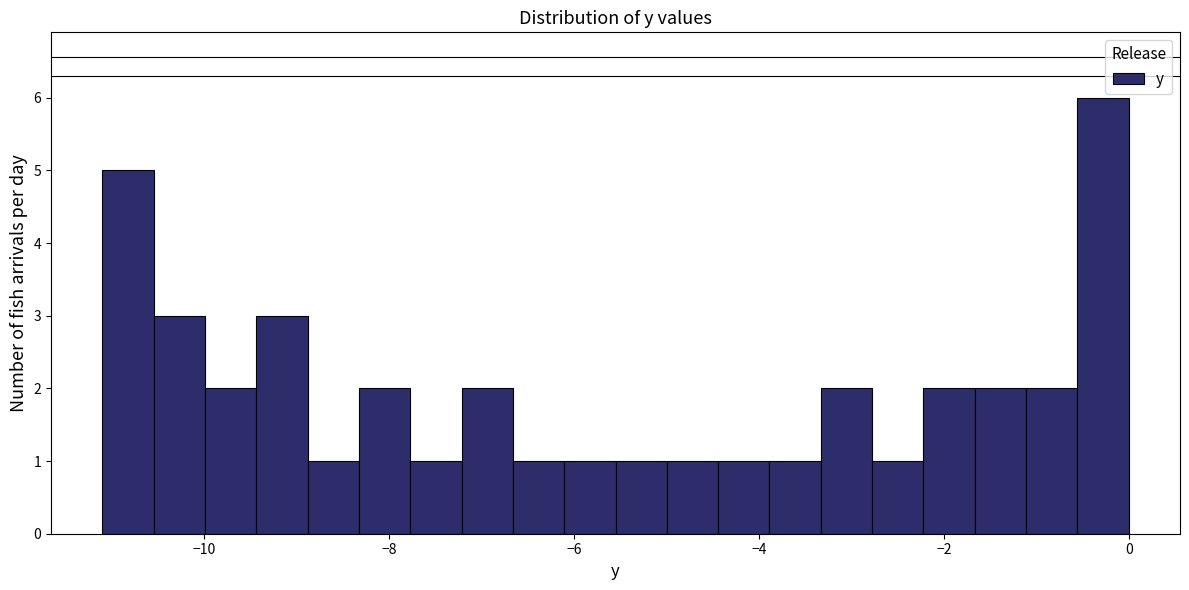

Read against the x-axis, roughly where is the centre of the tallest bar?

-0.2